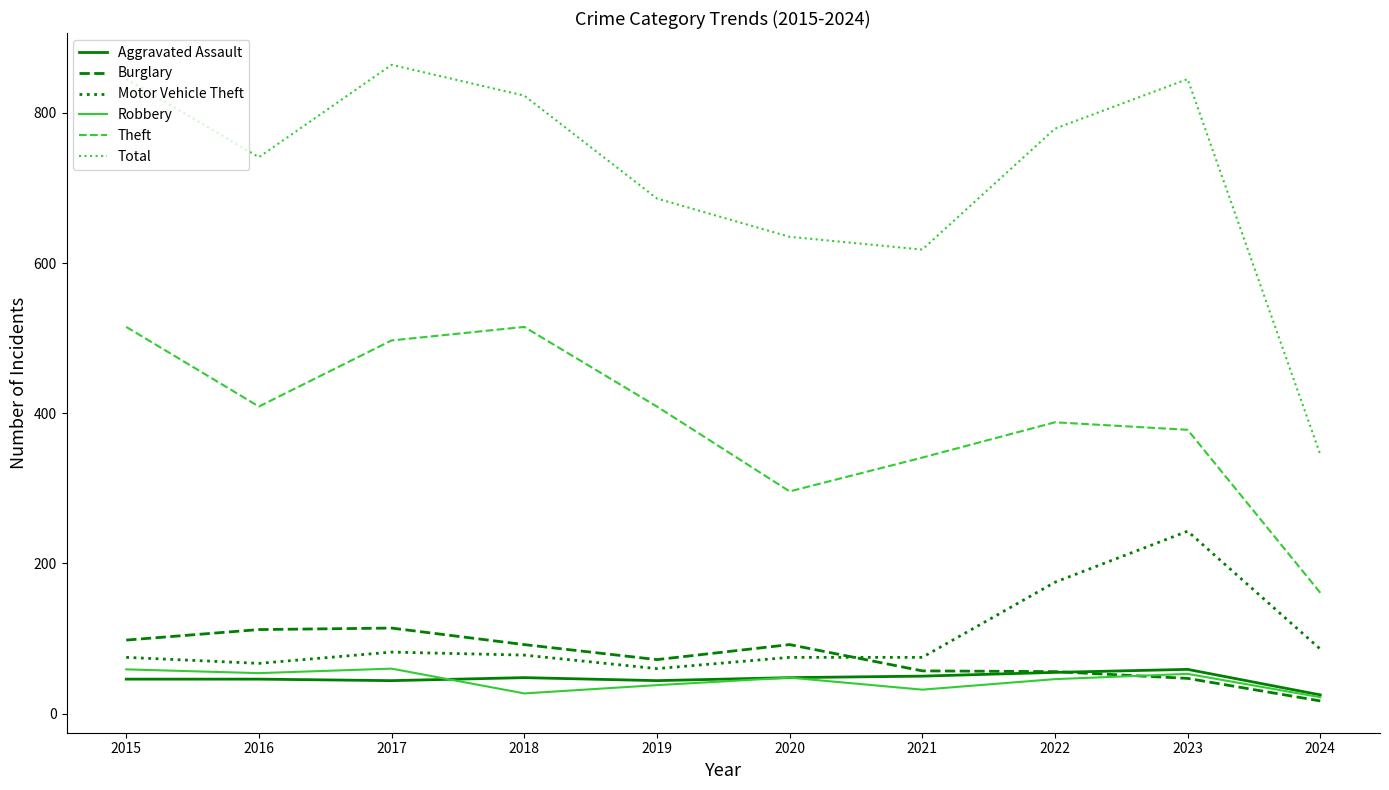

Which series has the largest range (max minus min)?

Total